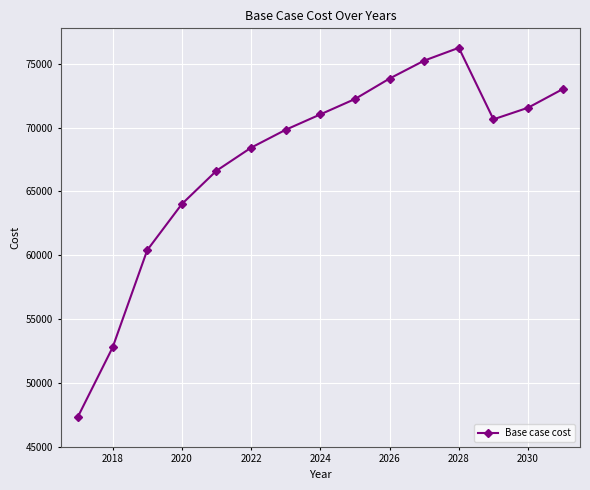

How many interior local valleys (lower than both neighbors) does the data have?

1